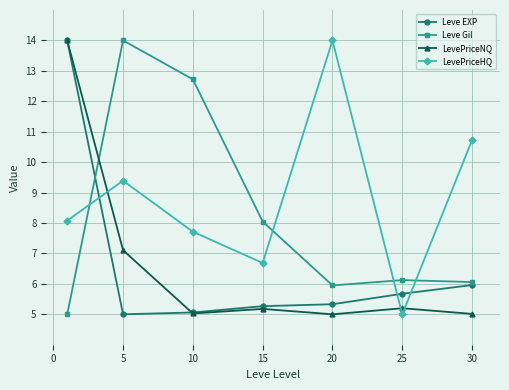

Which series has the largest total across all categories?

LevePriceHQ